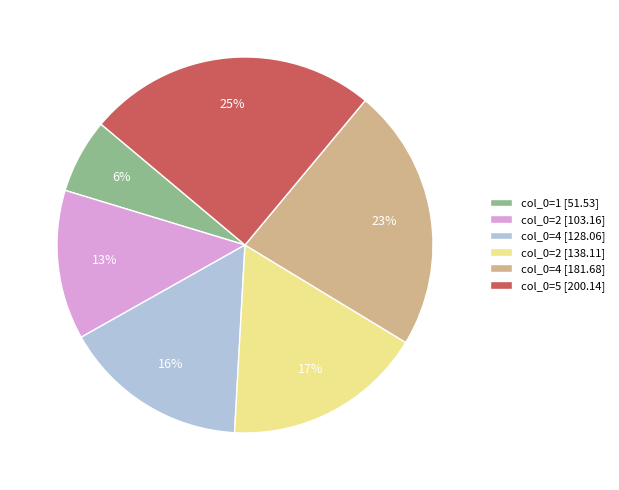

Which has a higher value, col_0=5 [200.14] or col_0=4 [181.68]?

col_0=5 [200.14]